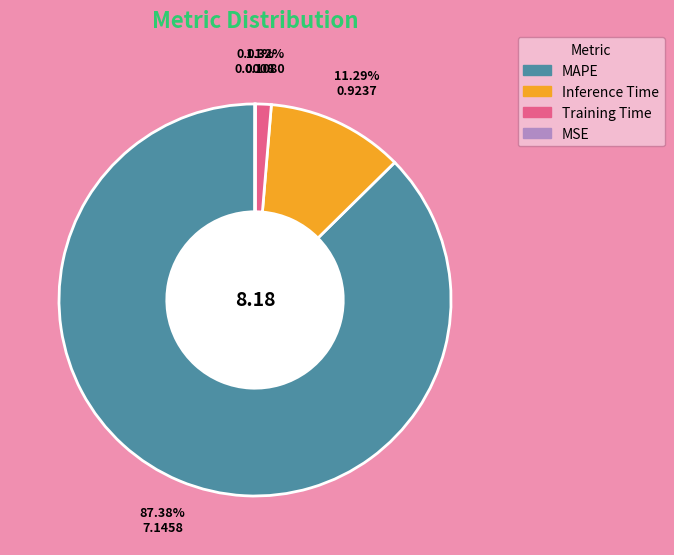

Does MAPE account for over 50% of the chart?

Yes